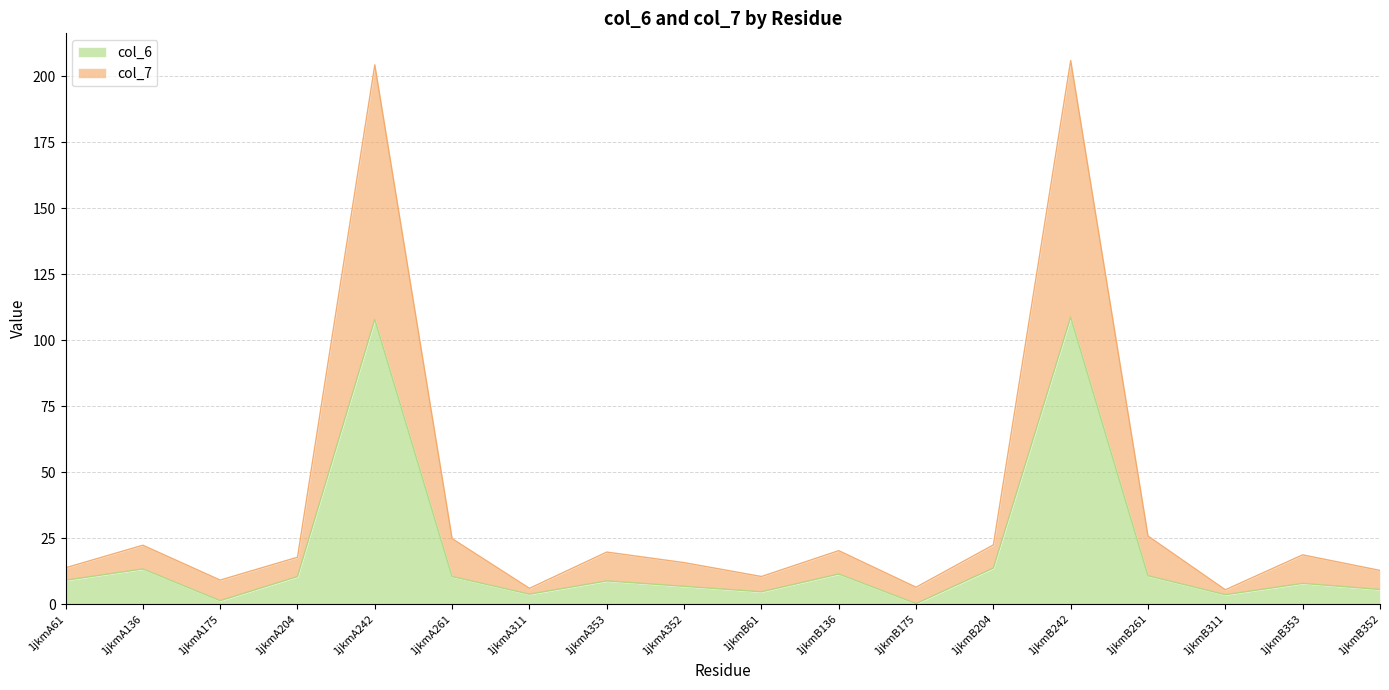

What is the highest value of the col_6 series?

108.7